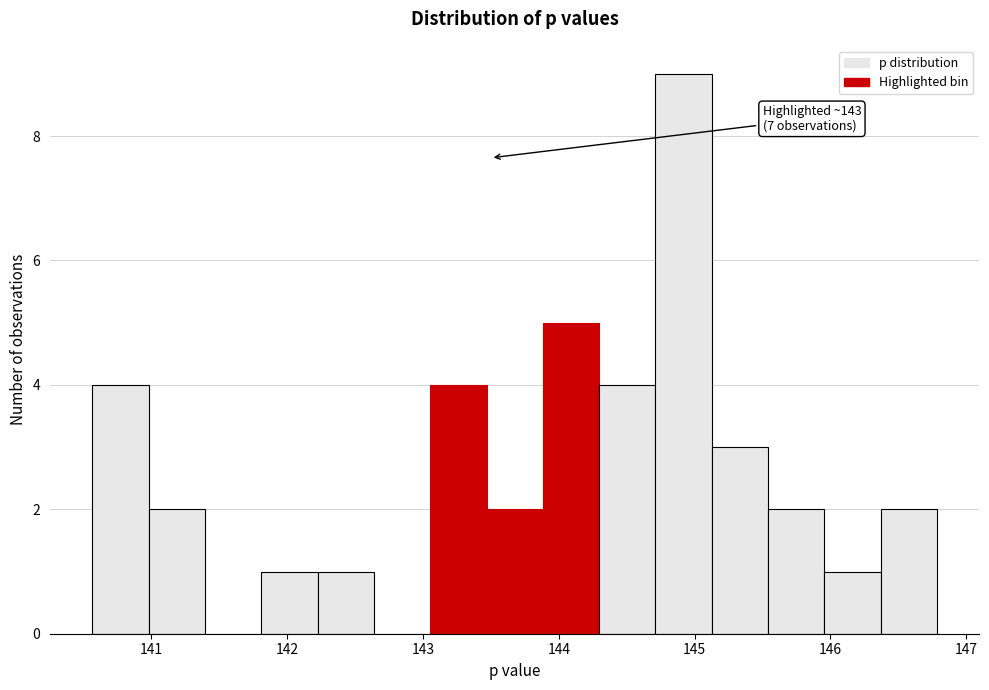

Which range on the x-axis has the tallest bar?

144.7 to 145.1